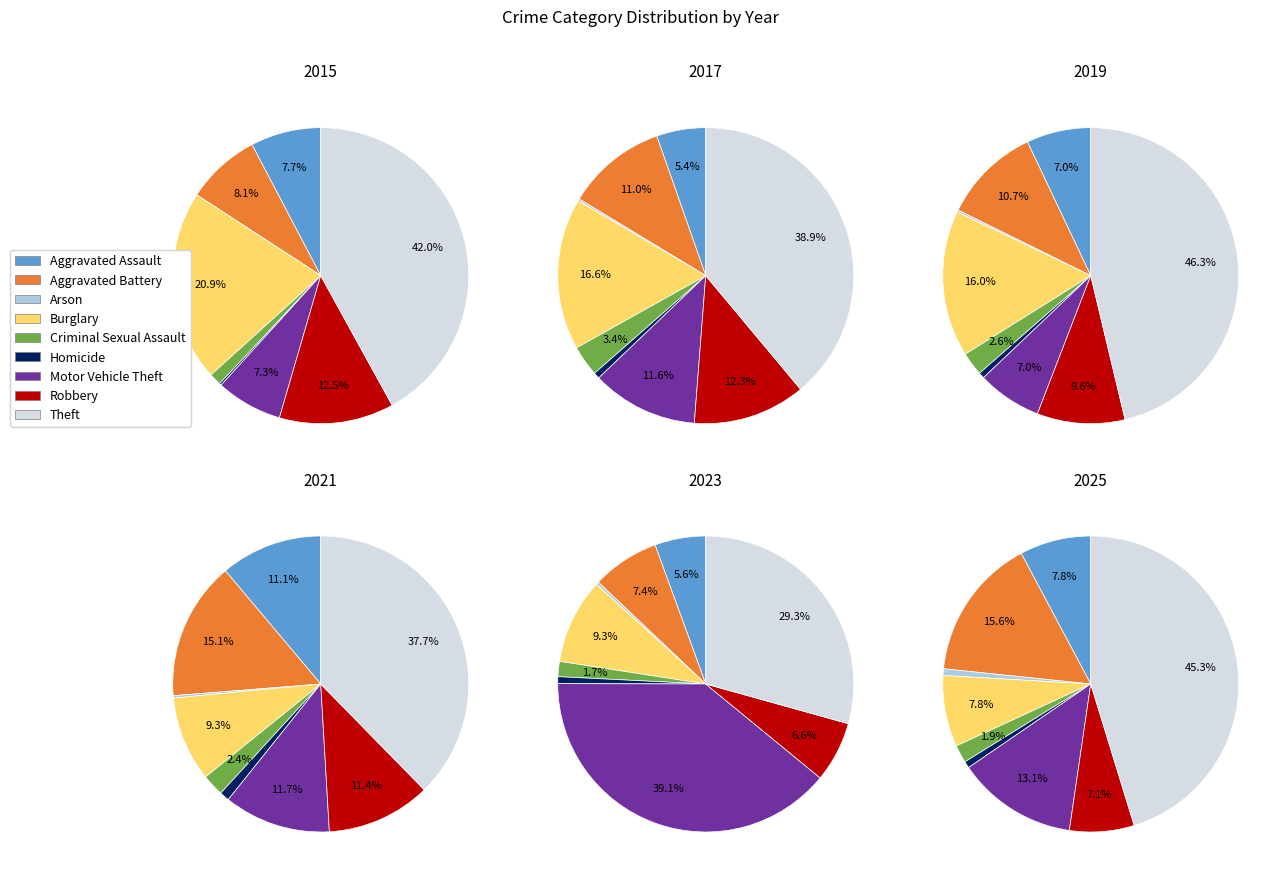

What percentage do Criminal Sexual Assault and Robbery together represent?

13.8%